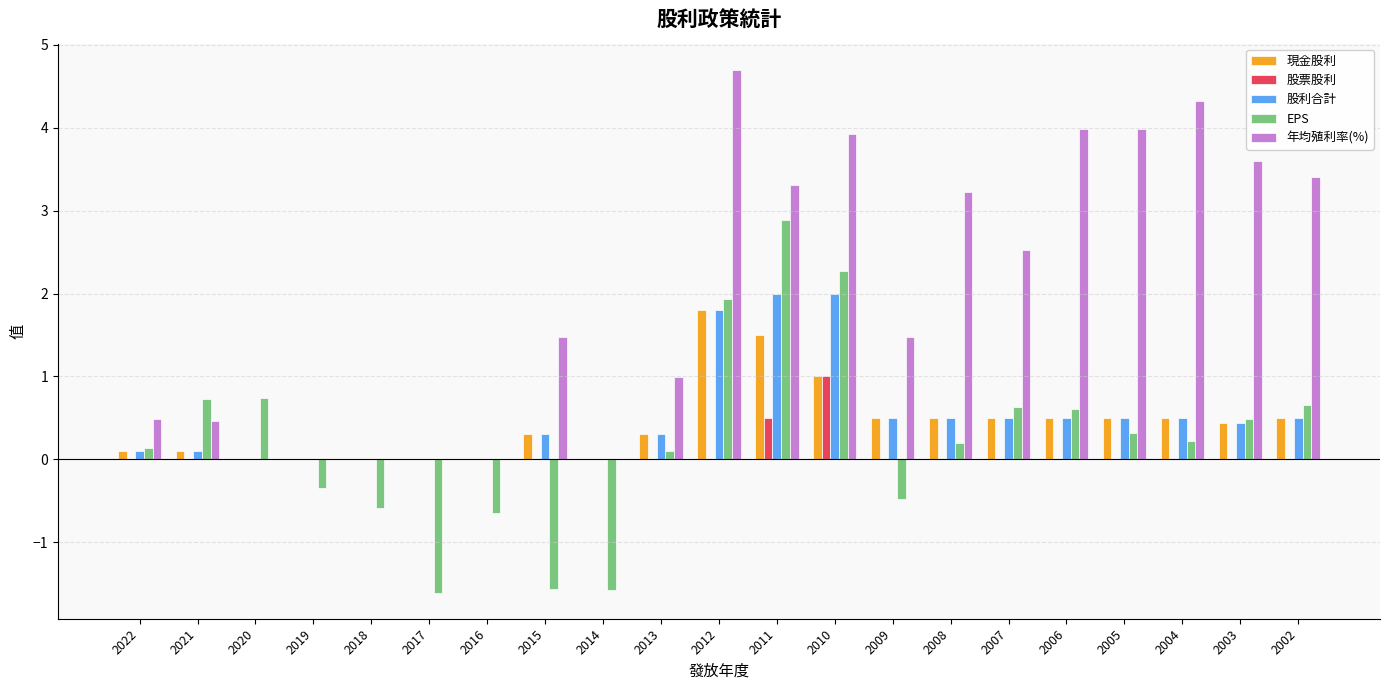

What is the approximate value of EPS at 2014?

-1.6